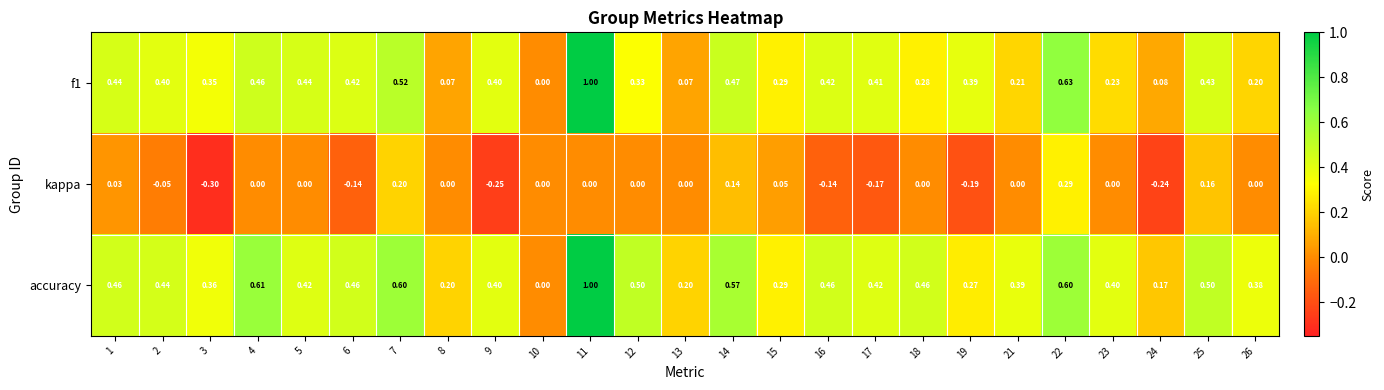

Which series has the largest total across all categories?

accuracy